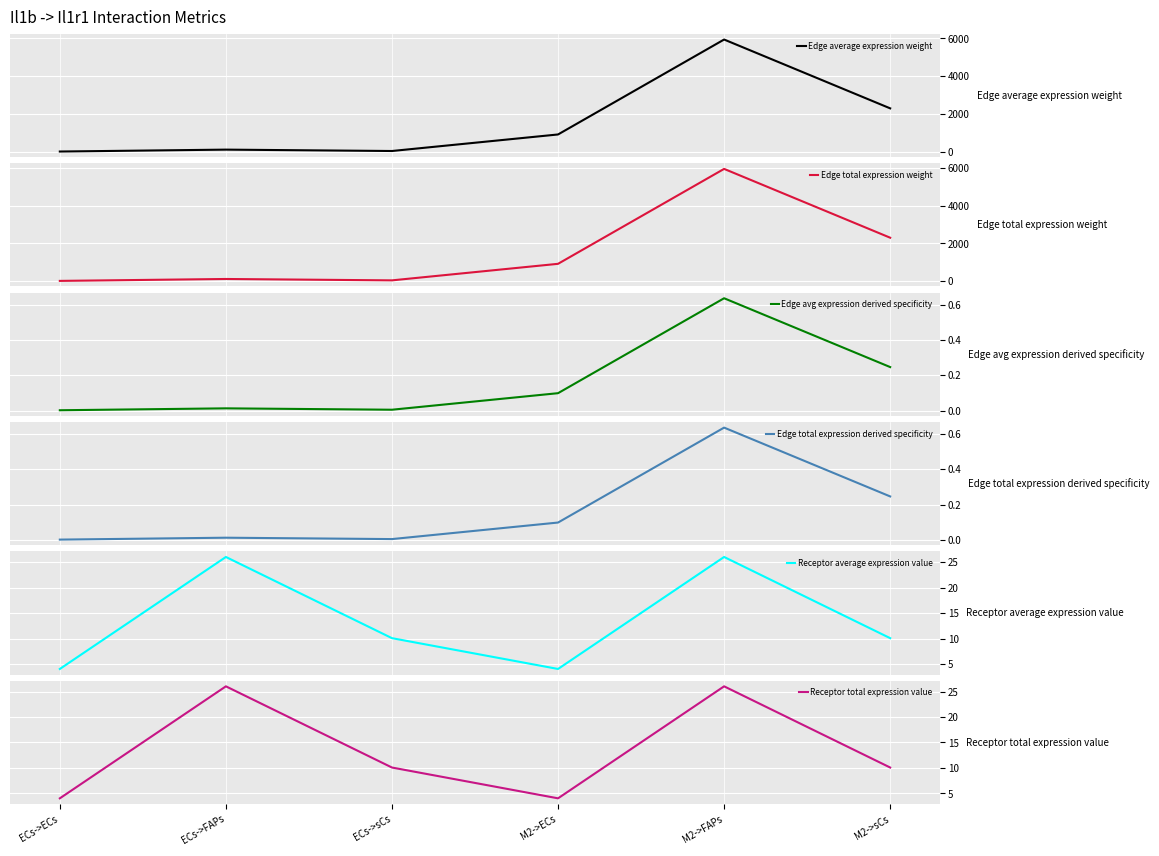

How many lines are shown in the chart?

6